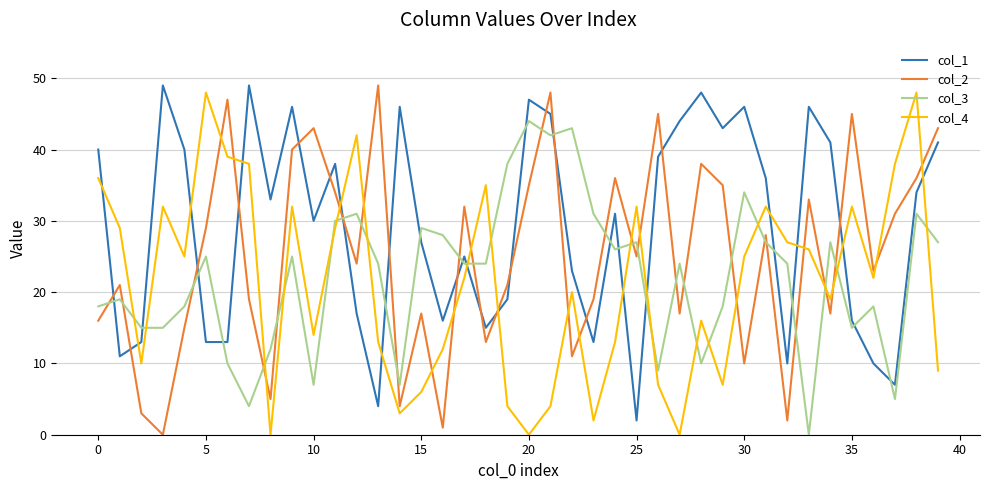

Which series has the largest total across all categories?

col_1